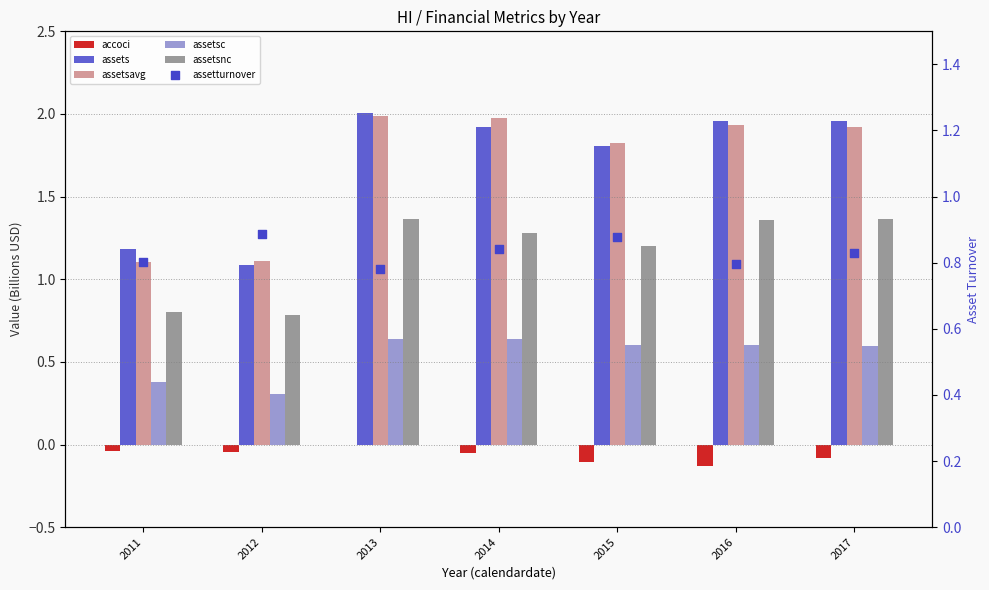

What is the total value across all series at 2013?

6.8